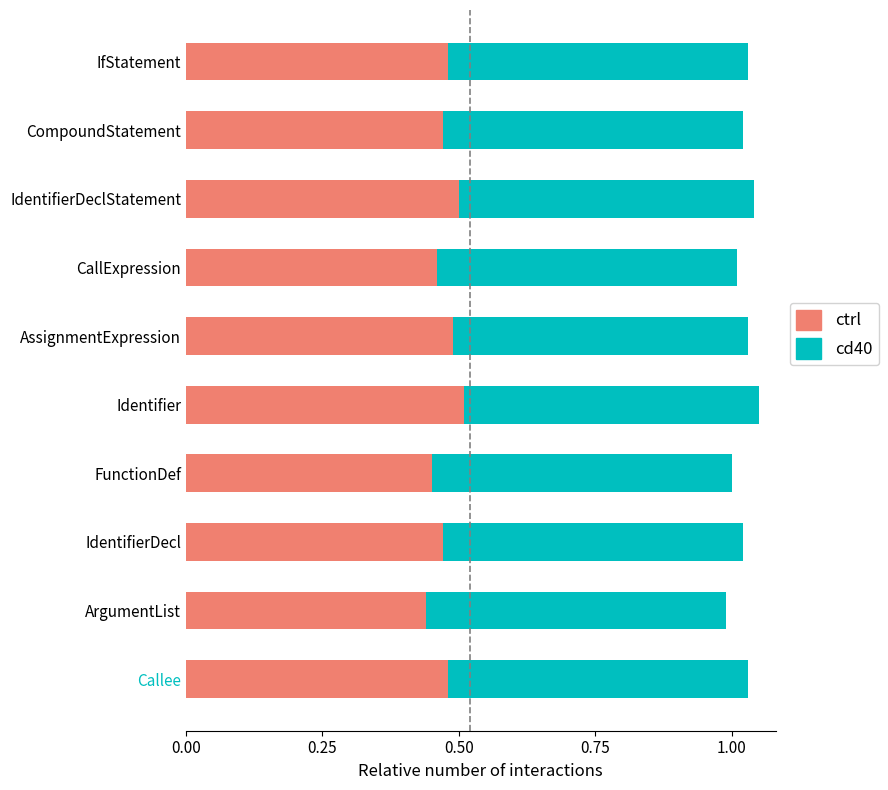

How many ctrl values are between 0 and 1?

10